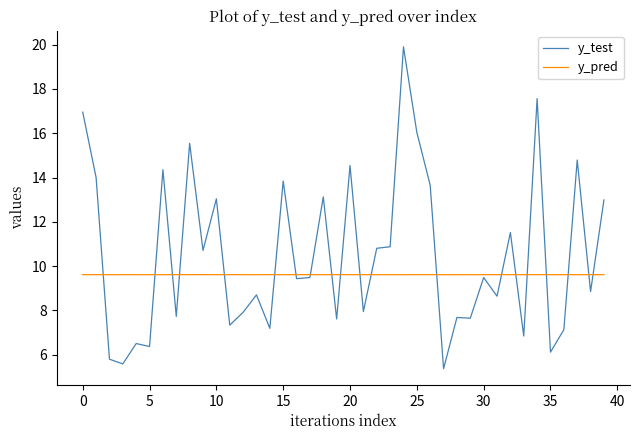

List the series in order of their overall mean, lowest first.

y_pred, y_test